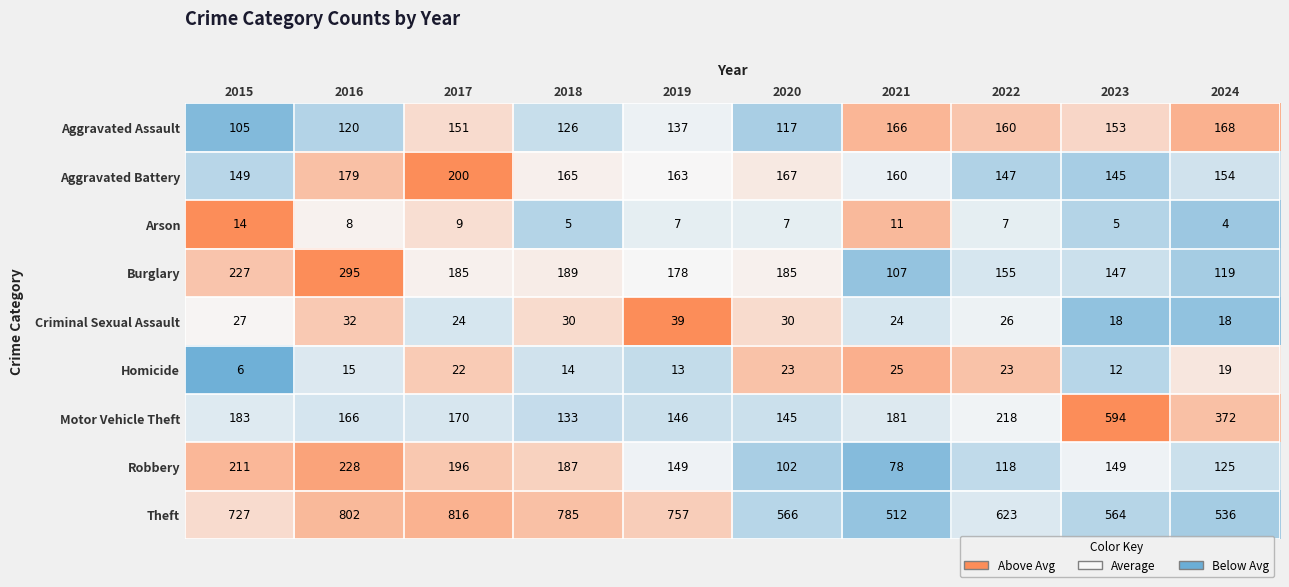

Between 2015 and 2020, which series saw the biggest shift?

Theft